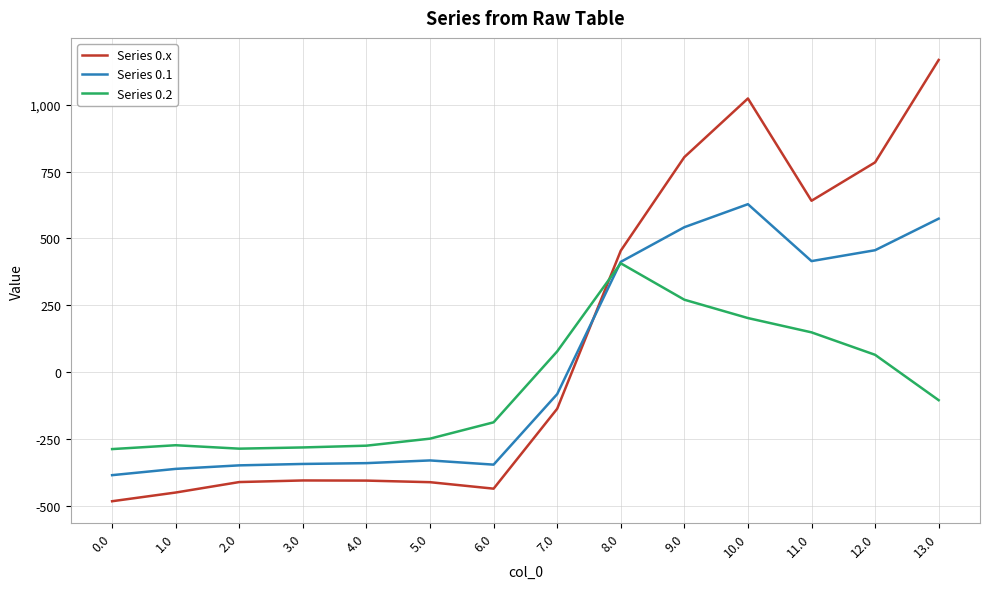

The Series 0.1 series shows 921.6 at 13.0. True or false?

False